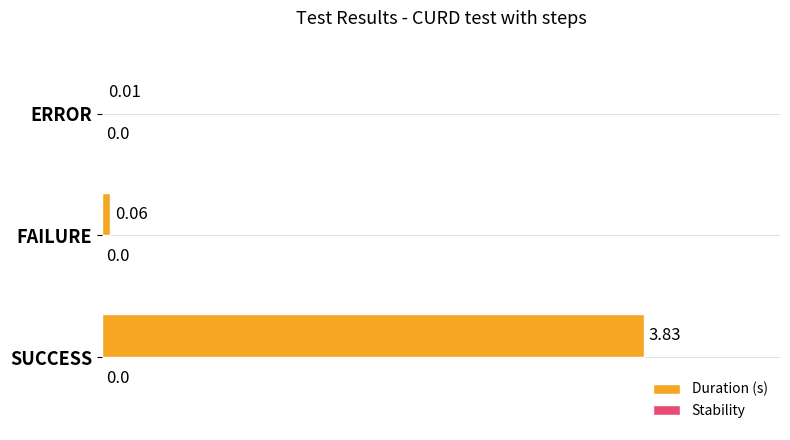

Which has a higher value, ERROR or SUCCESS?

SUCCESS